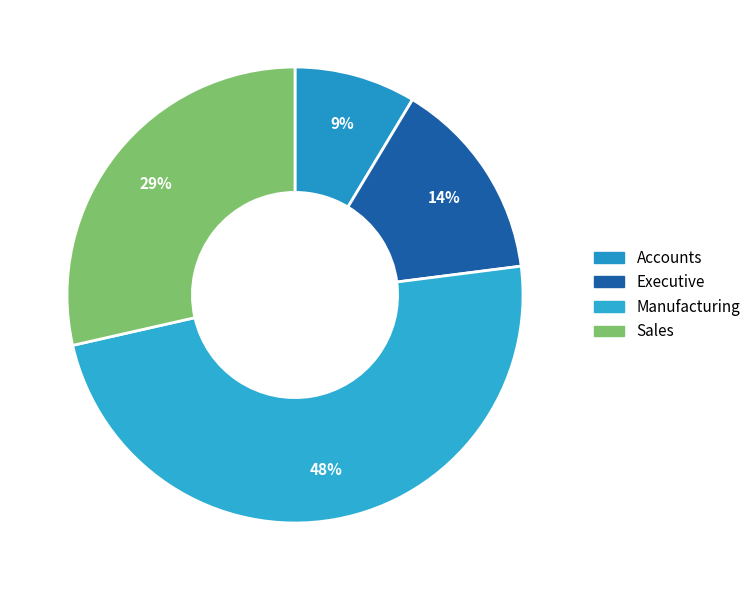

Does Accounts account for over 50% of the chart?

No